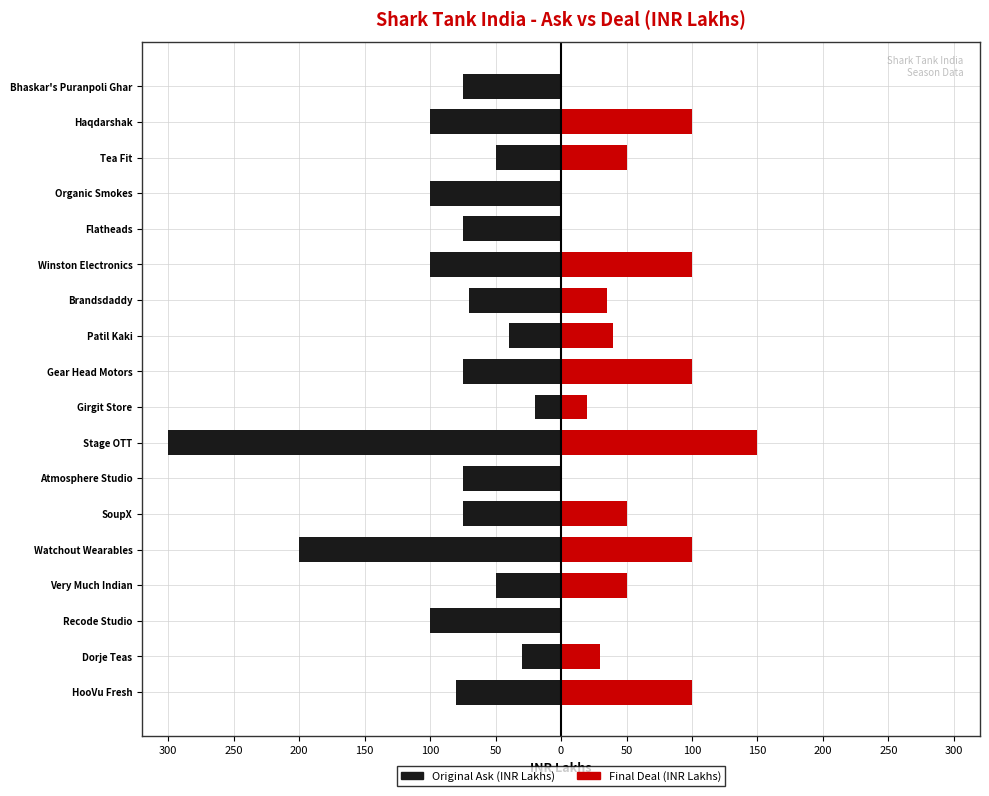

True or false: Original Ask (INR Lakhs) has a value of -40 at Bhaskar's Puranpoli Ghar.

False